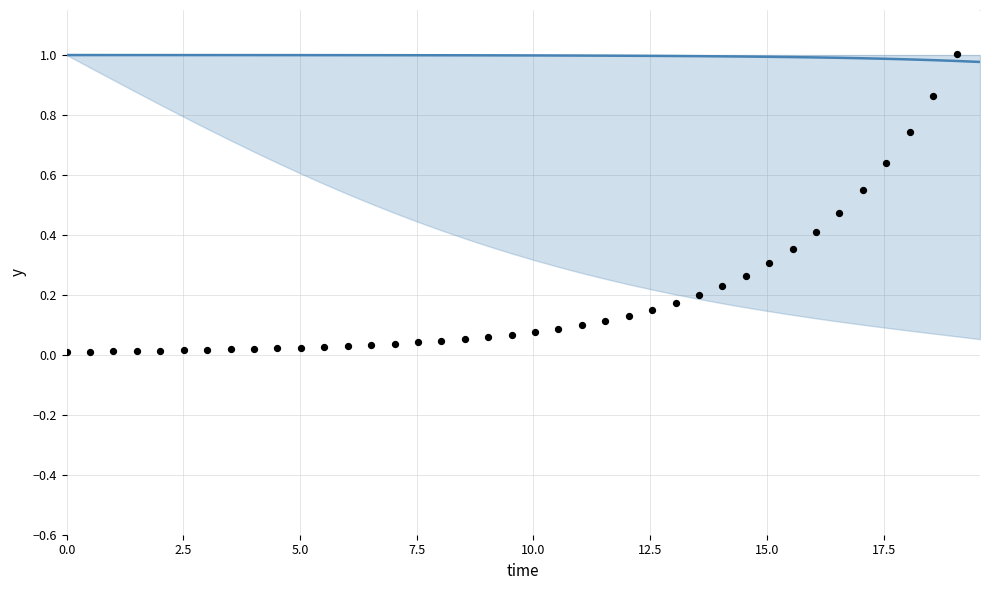

Which series reaches the maximum Y coordinate?

I (scaled)